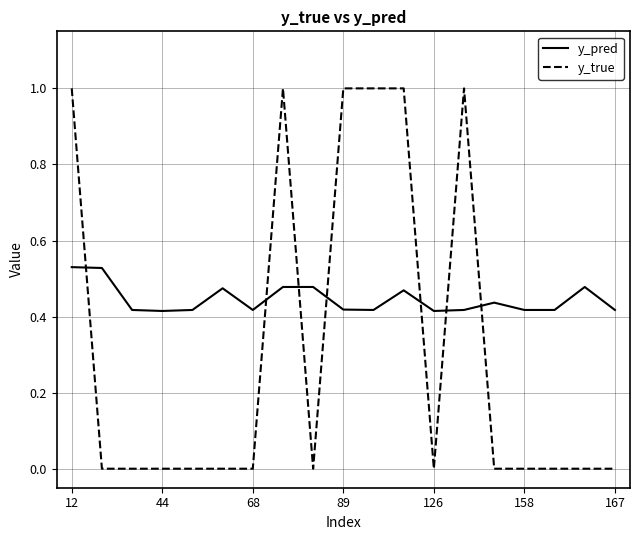

Rank the series by their average value, from highest to lowest.

y_pred, y_true